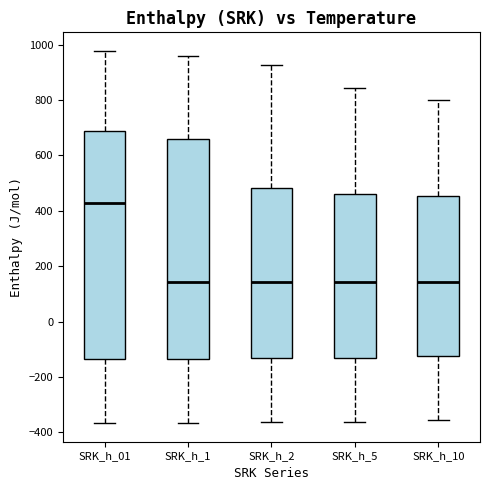

Reading left to right, read every box against the y-axis: the position of its median line, the range the box covers, and the ends of its whiskers. The values are not printed on the chart, so give them approximately, as read against the axis.

SRK_h_01: median 420, box -140 to 680, whiskers -360 to 980
SRK_h_1: median 140, box -140 to 660, whiskers -360 to 960
SRK_h_2: median 140, box -140 to 480, whiskers -360 to 920
SRK_h_5: median 140, box -140 to 460, whiskers -360 to 840
SRK_h_10: median 140, box -120 to 460, whiskers -360 to 800